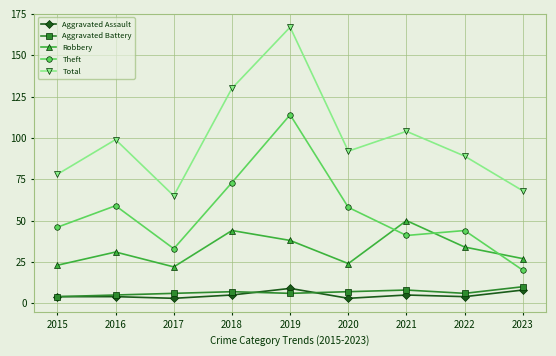

Which series has the largest total across all categories?

Total